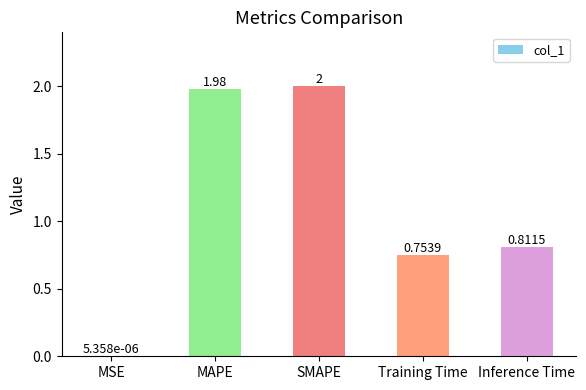

What is the approximate value at MAPE?

2.0